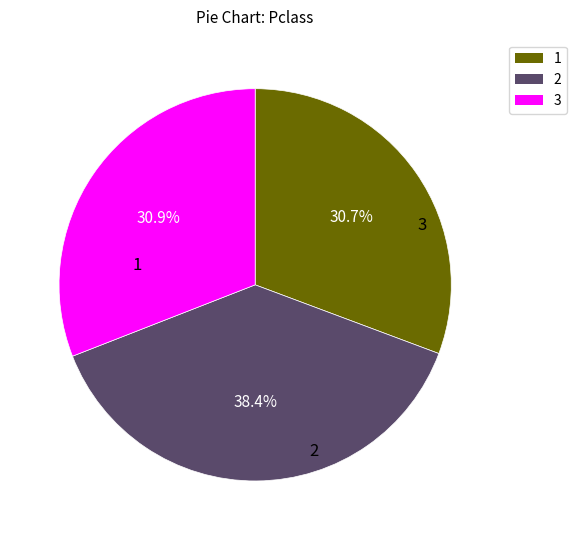

Is there any slice that represents more than half of the pie?

No